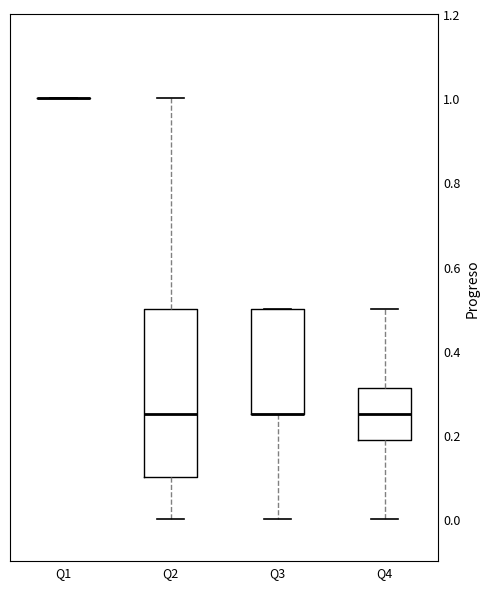

Reading left to right, read every box against the y-axis: the position of its median line, the range the box covers, and the ends of its whiskers. The values are not printed on the chart, so give them approximately, as read against the axis.

Q1: box collapsed to a line at 1.00, whiskers 1.00 to 1.00
Q2: median 0.26, box 0.10 to 0.50, whiskers 0.00 to 1.00
Q3: median 0.26 (drawn on the box's lower edge), box 0.26 to 0.50, whiskers 0.00 to 0.50
Q4: median 0.26, box 0.18 to 0.32, whiskers 0.00 to 0.50